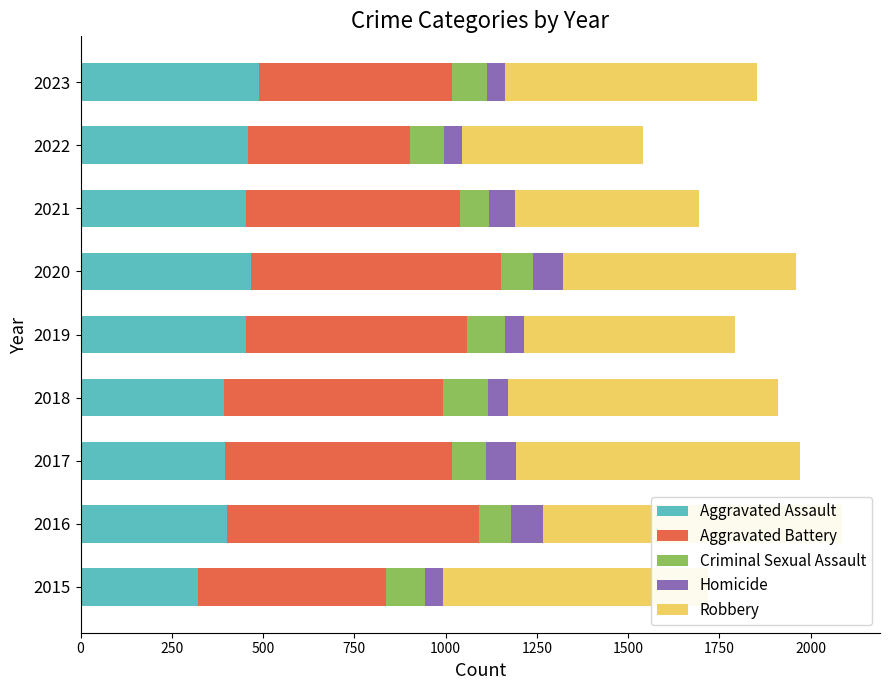

Is the value of Aggravated Assault at 2023 greater than the value of Robbery at 2023?

No